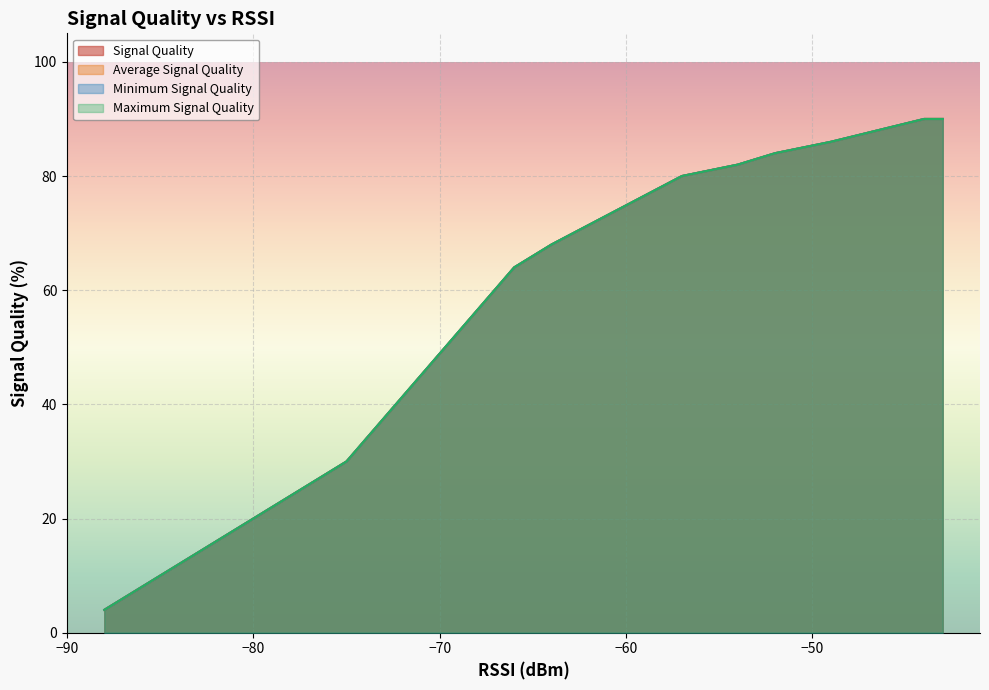

True or false: Minimum Signal Quality and Signal Quality cross at least once.

False